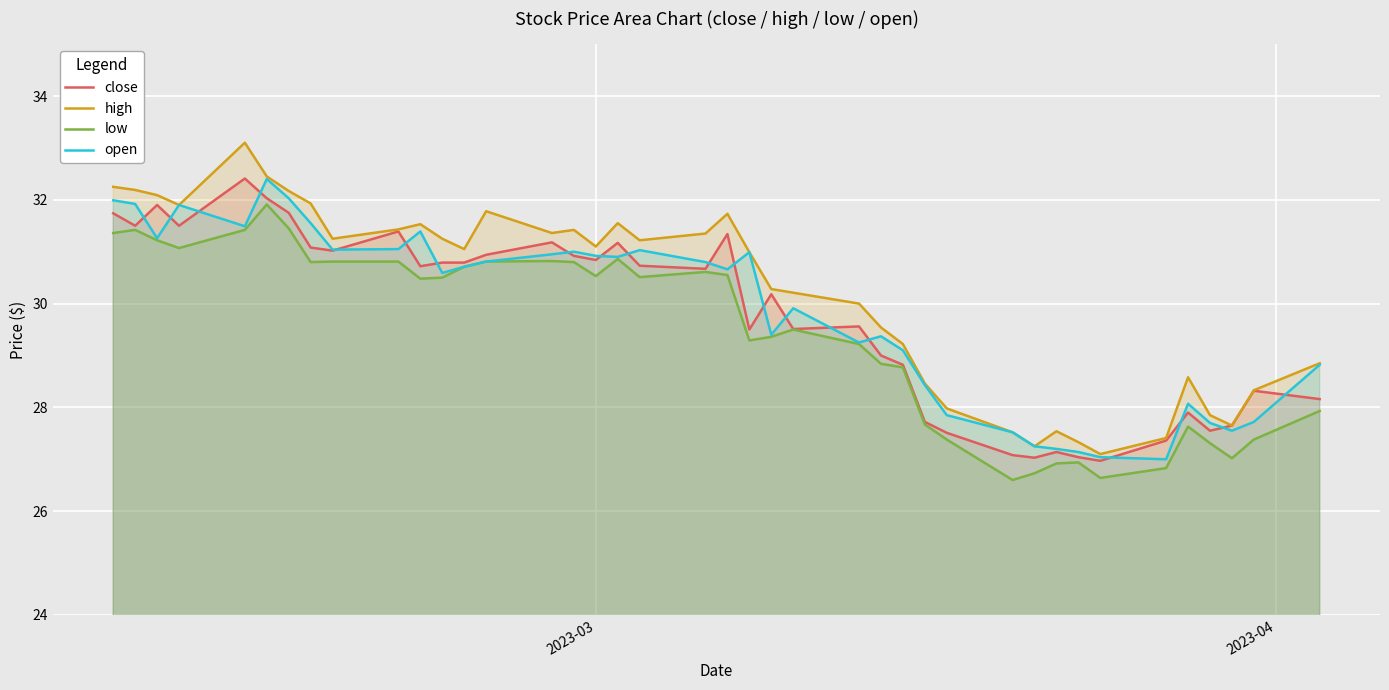

What is the minimum value for open?

27.0